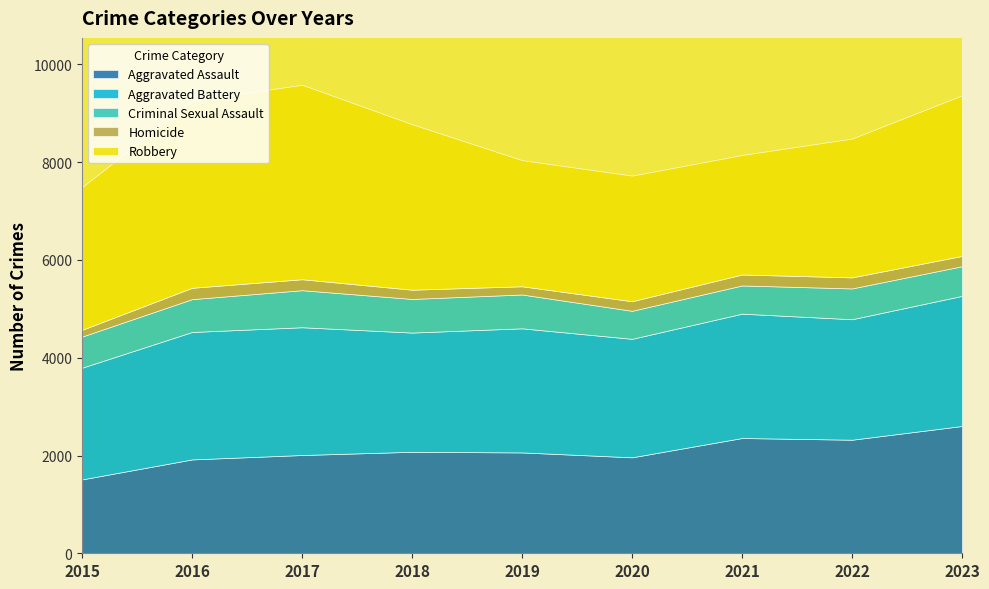

Does the chart display data point markers on the line(s)?

No